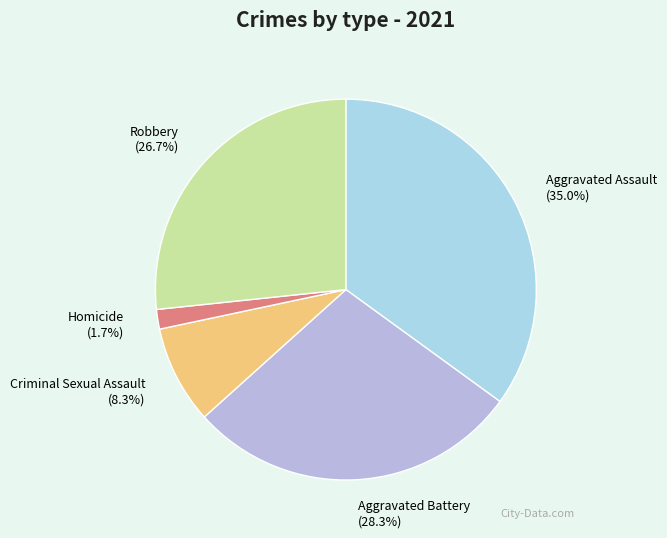

To the nearest percent, what portion does Criminal Sexual Assault represent?

8%